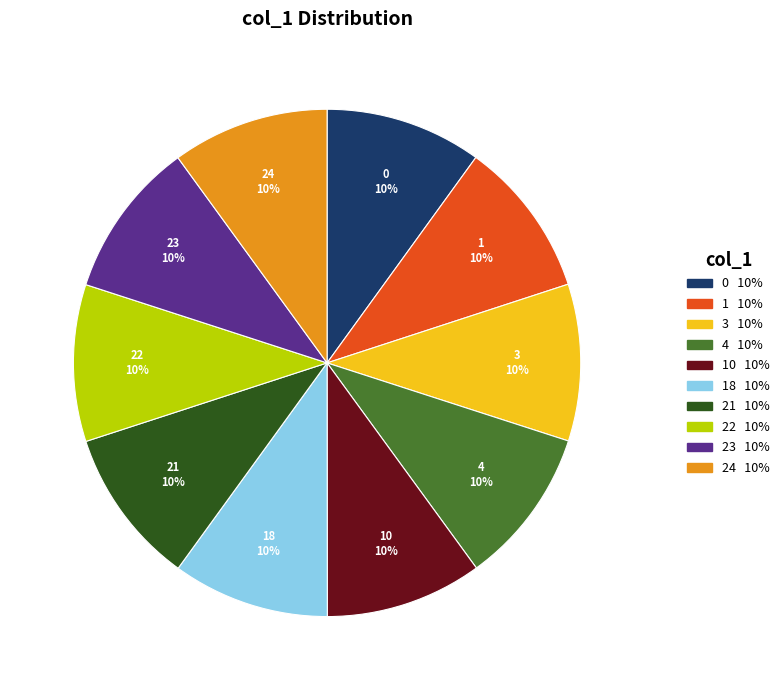

To the nearest percent, what percentage of the pie is 22?

10%